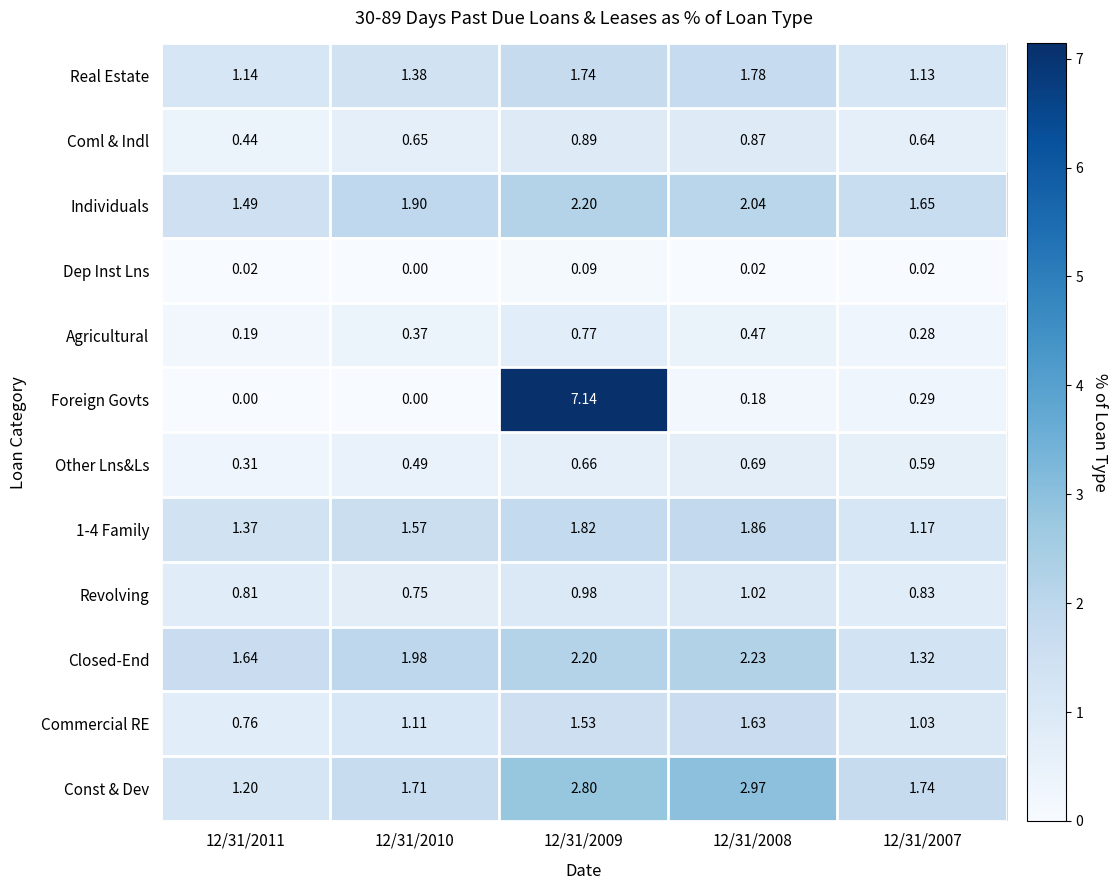

Which series has the largest total across all categories?

Const & Dev